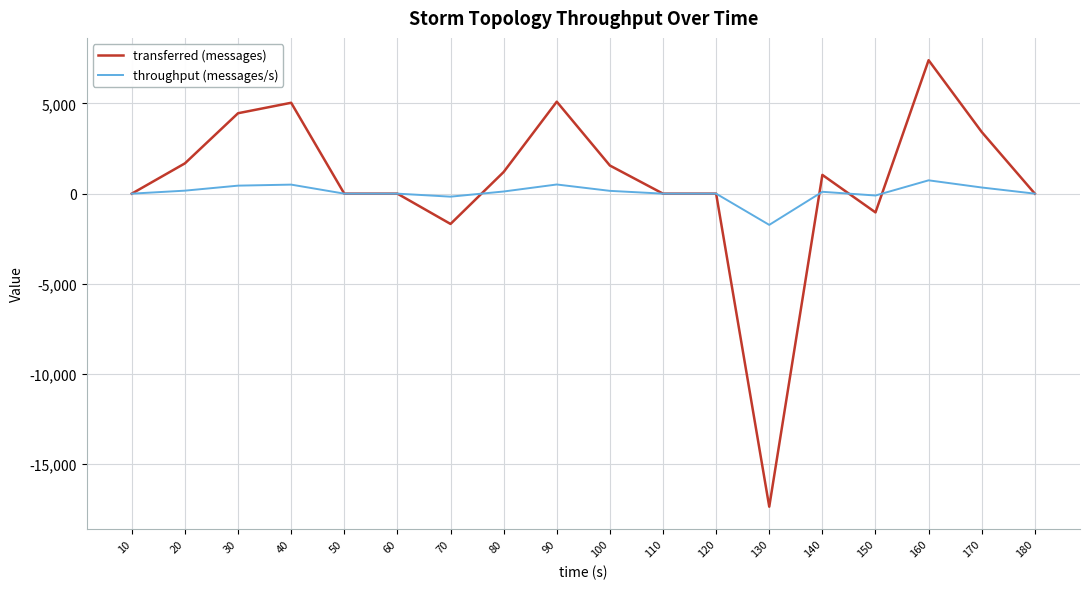

Does the chart have visible grid lines?

Yes